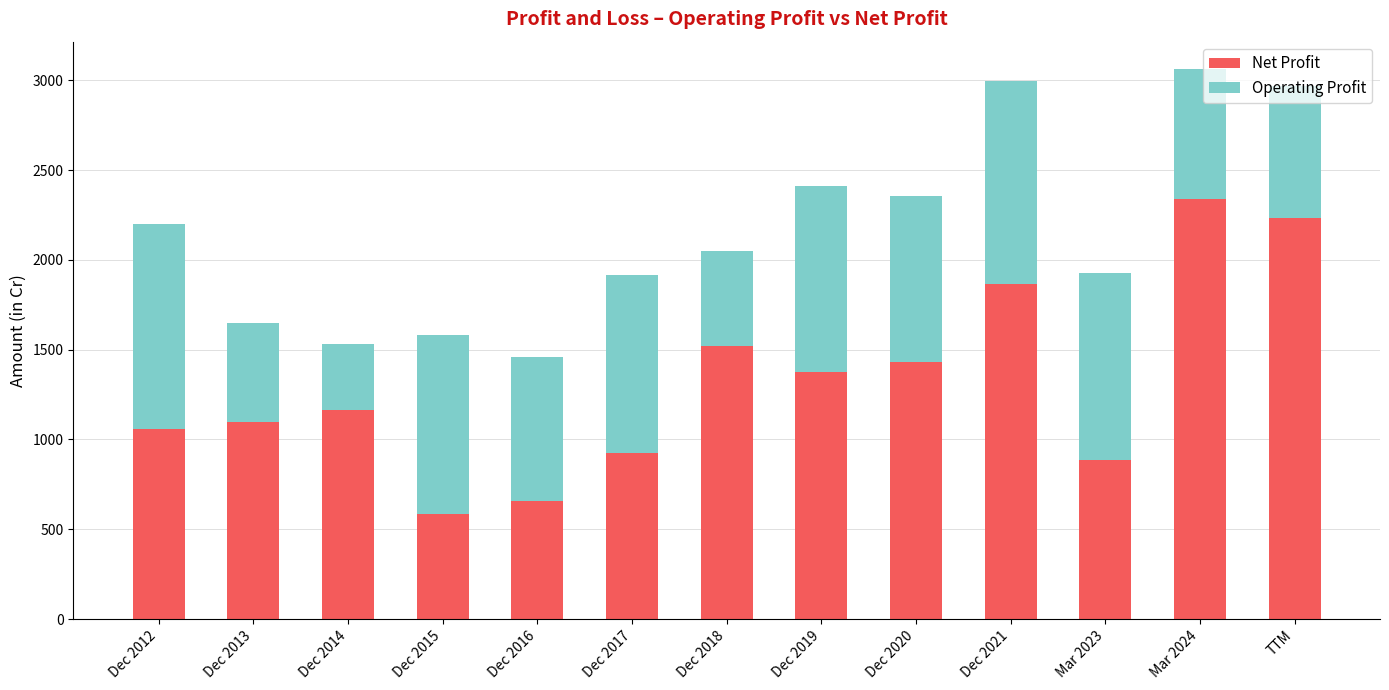

Is it true that Net Profit equals 797 at Dec 2020?

False